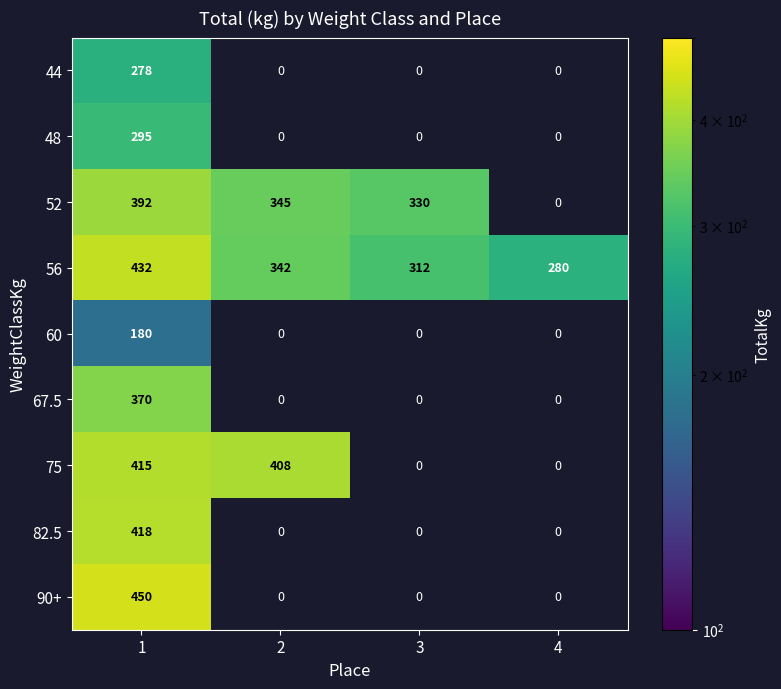

The 75 series shows 0 at 3. True or false?

True